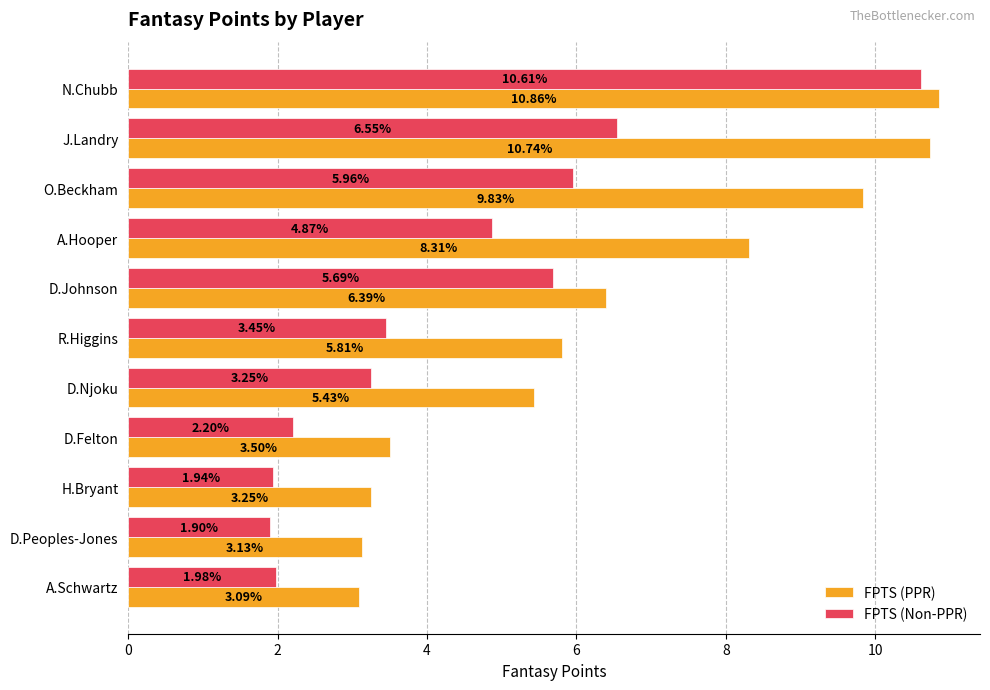

What is the average value of the FPTS (PPR) series?

6.4